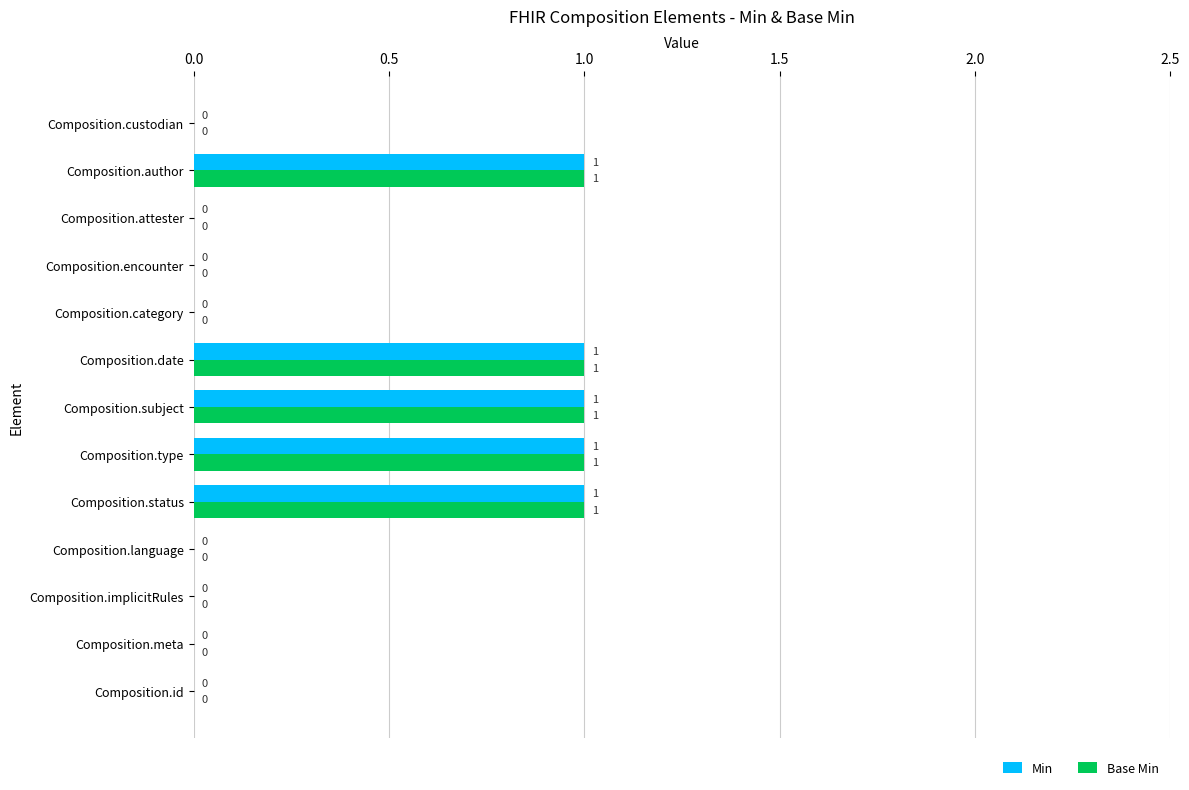

True or false: Base Min has a value of 1 at Composition.author.

True